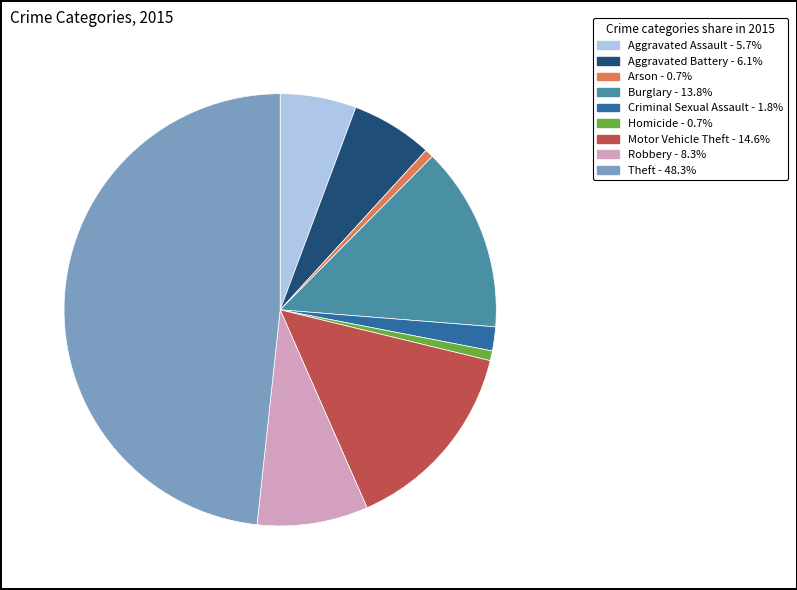

Approximately how many times larger is the value at Homicide compared to Criminal Sexual Assault?

0.4